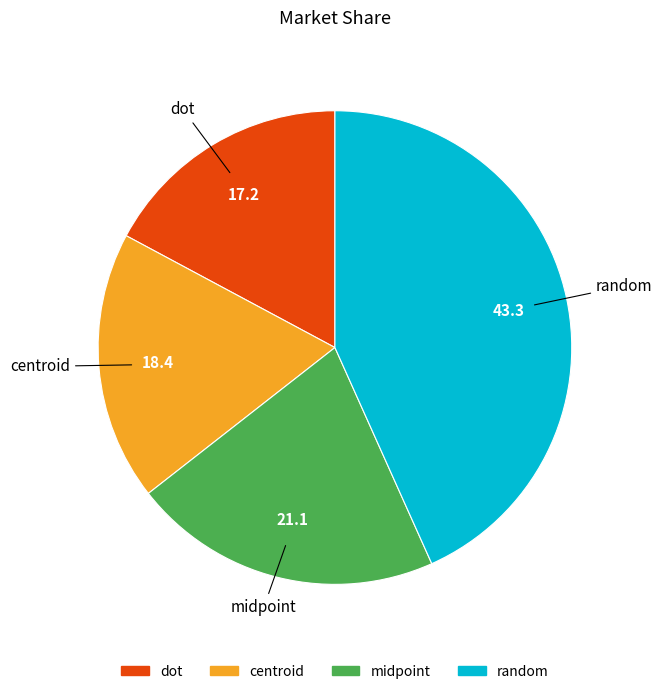

Do midpoint and random together represent more than half of the pie?

Yes